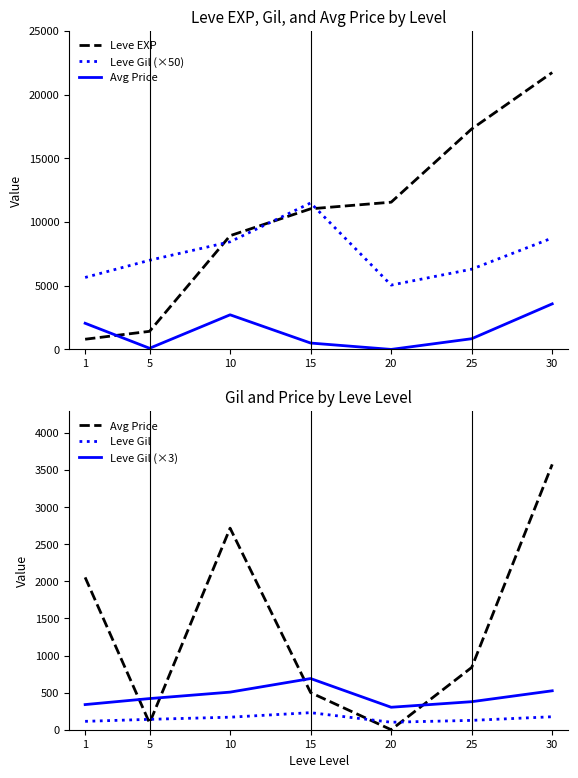

Which series has the widest spread of values?

Leve EXP